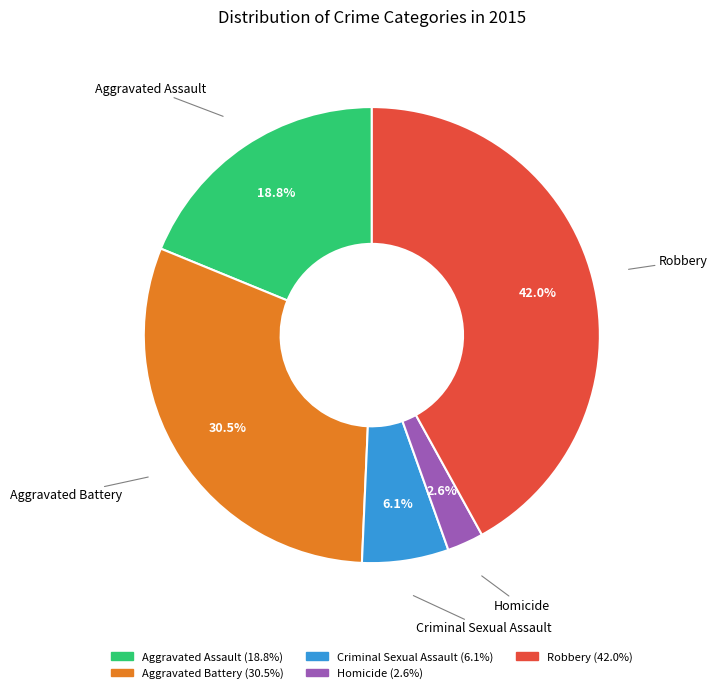

How many segments does this pie chart have?

5